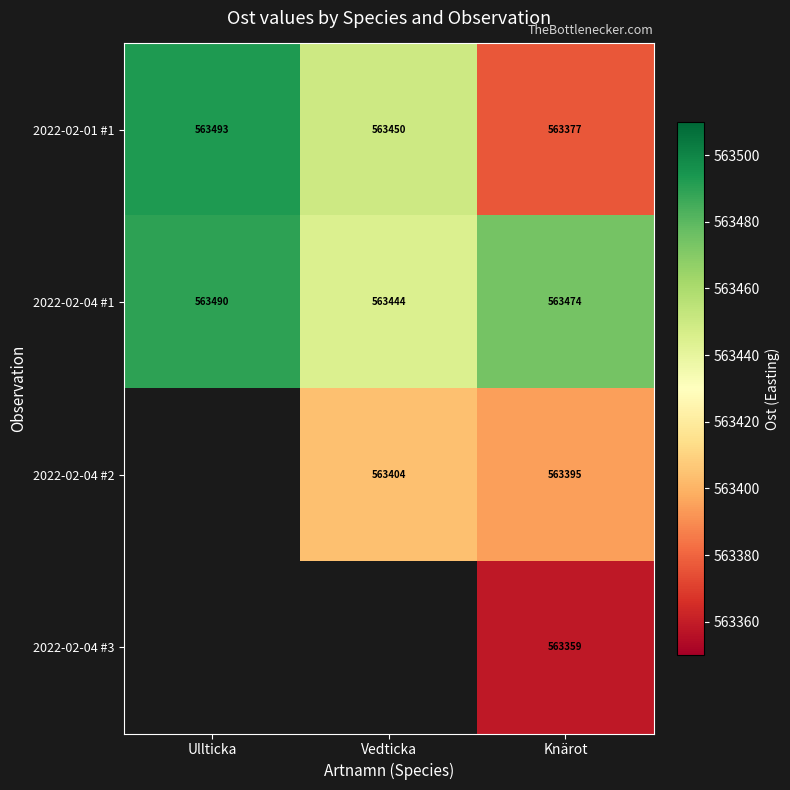

Is it true that 2022-02-01 #1 equals 150451.2 at Ullticka?

False